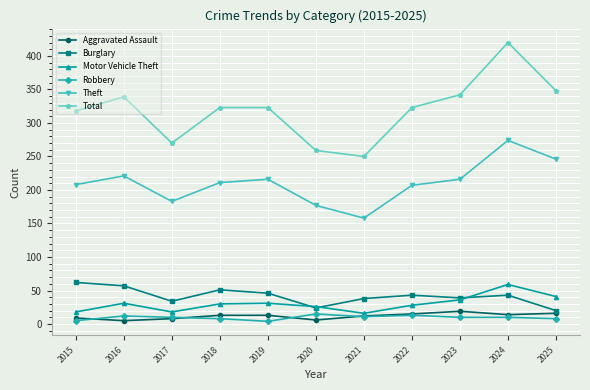

What is the value of the Robbery point at the 7th from the left?

11